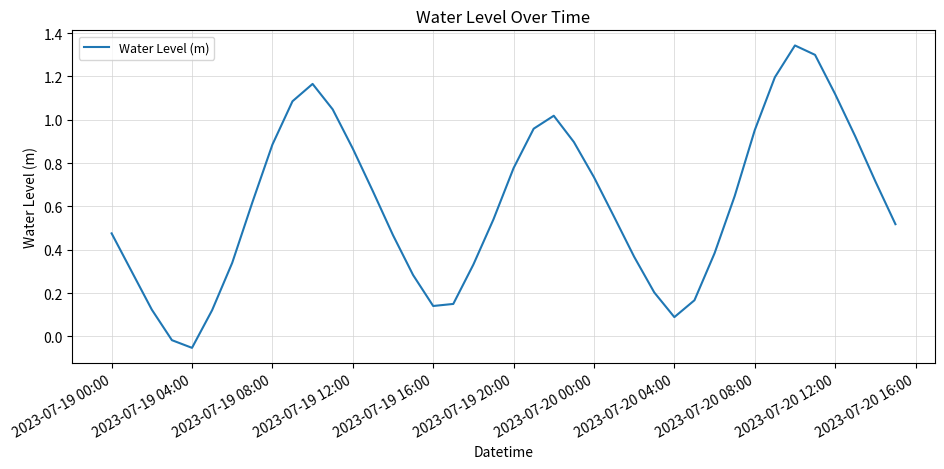

What is the difference between the maximum and minimum values?

1.4